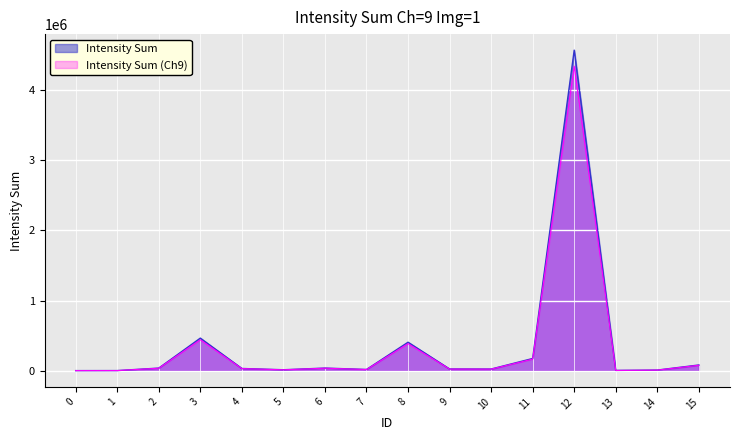

At which label does the data first exceed 33568?

2